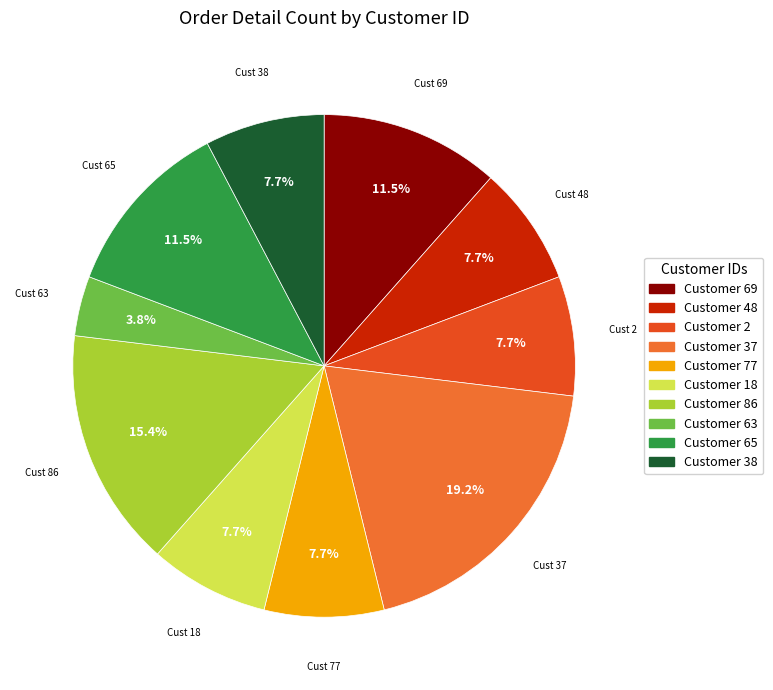

Does any single category account for the majority?

No